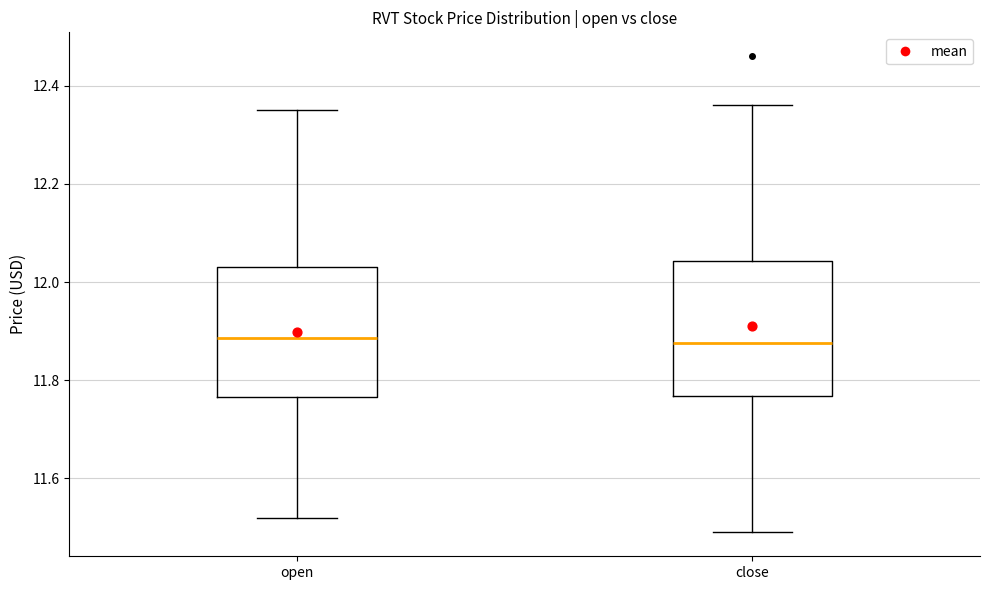

Where is the lower edge of the box for open on the y-axis? The values are not printed on the chart, so give them approximately, as read against the axis.

11.76